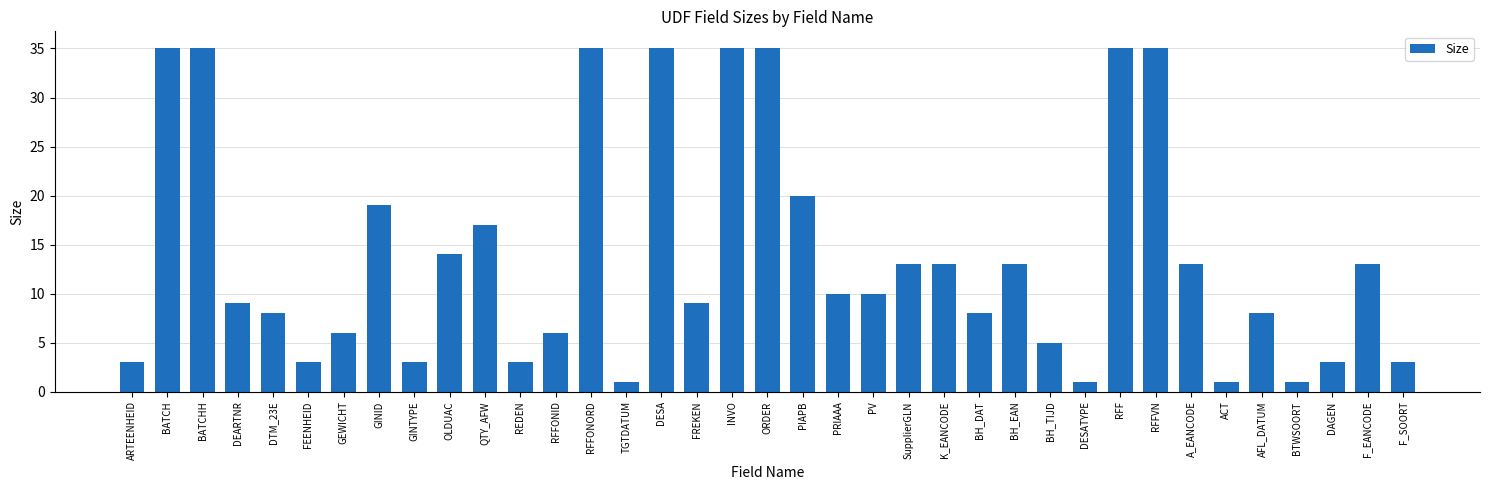

Reading right to left, transcribe all the data shown in this chart.

F_SOORT=3	F_EANCODE=13	DAGEN=3	BTWSOORT=1	AFL_DATUM=8	ACT=1	A_EANCODE=13	RFFVN=35	RFF=35	DESATYPE=1	BH_TIJD=5	BH_EAN=13	BH_DAT=8	K_EANCODE=13	SupplierGLN=13	PV=10	PRIAAA=10	PIAPB=20	ORDER=35	INVO=35	FREKEN=9	DESA=35	TGTDATUM=1	RFFONORD=35	RFFONID=6	REDEN=3	QTY_AFW=17	OLDUAC=14	GINTYPE=3	GINID=19	GEWICHT=6	FEENHEID=3	DTM_23E=8	DEARTNR=9	BATCHH=35	BATCH=35	ARTEENHEID=3